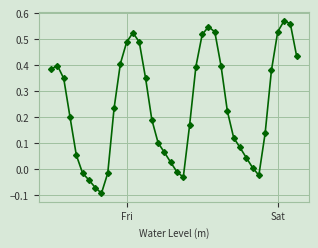

What is the sum of all values?

9.6